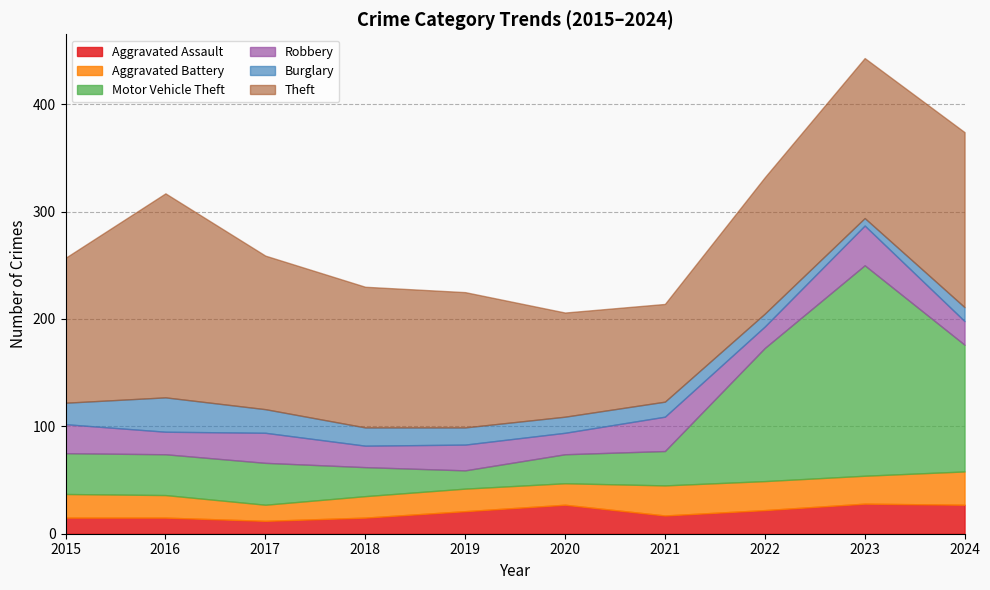

Which series changed the most between 2017 and 2018?

Motor Vehicle Theft